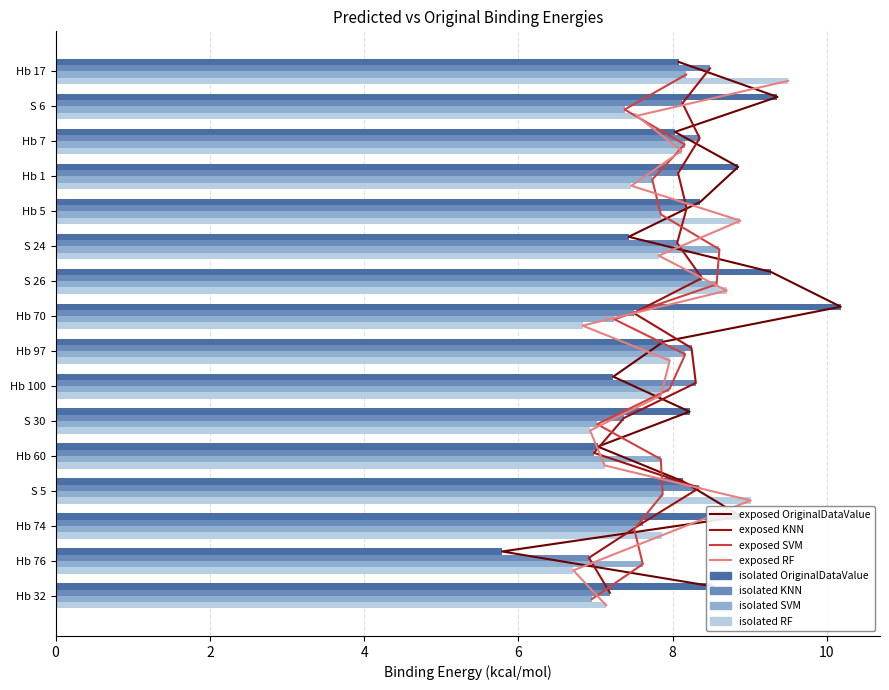

The value of SVM at Hb 70 is 7.2. True or false?

True